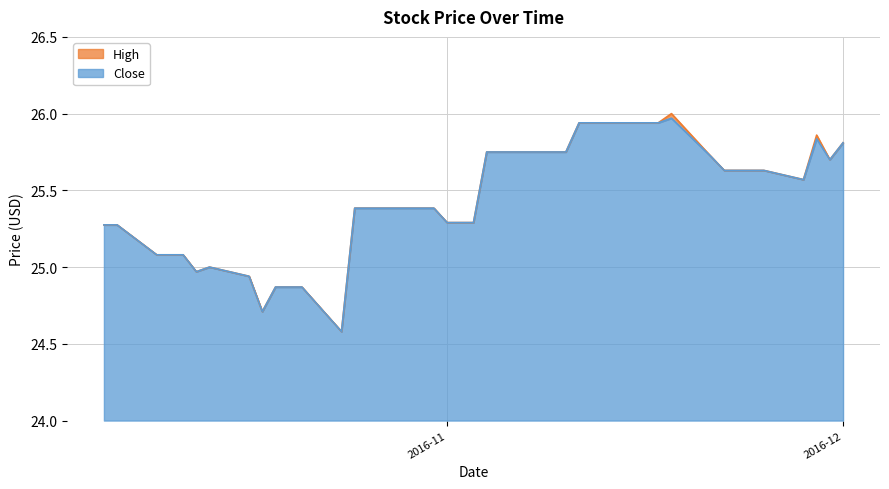

What is the maximum value for High?

26.0